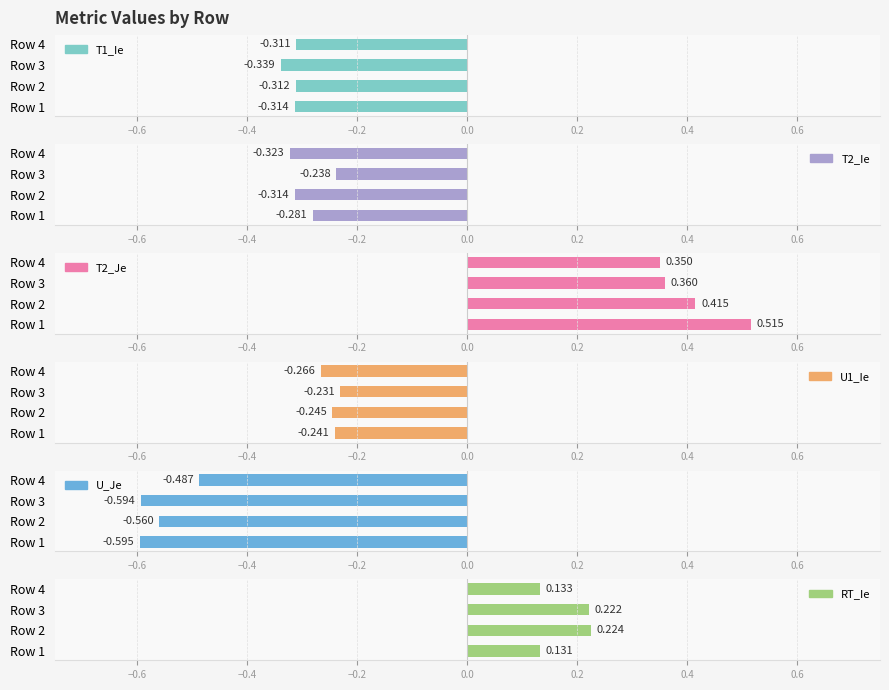

What are all the series names shown in the legend?

T1_Ie, T2_Ie, T2_Je, U1_Ie, U_Je, RT_Ie